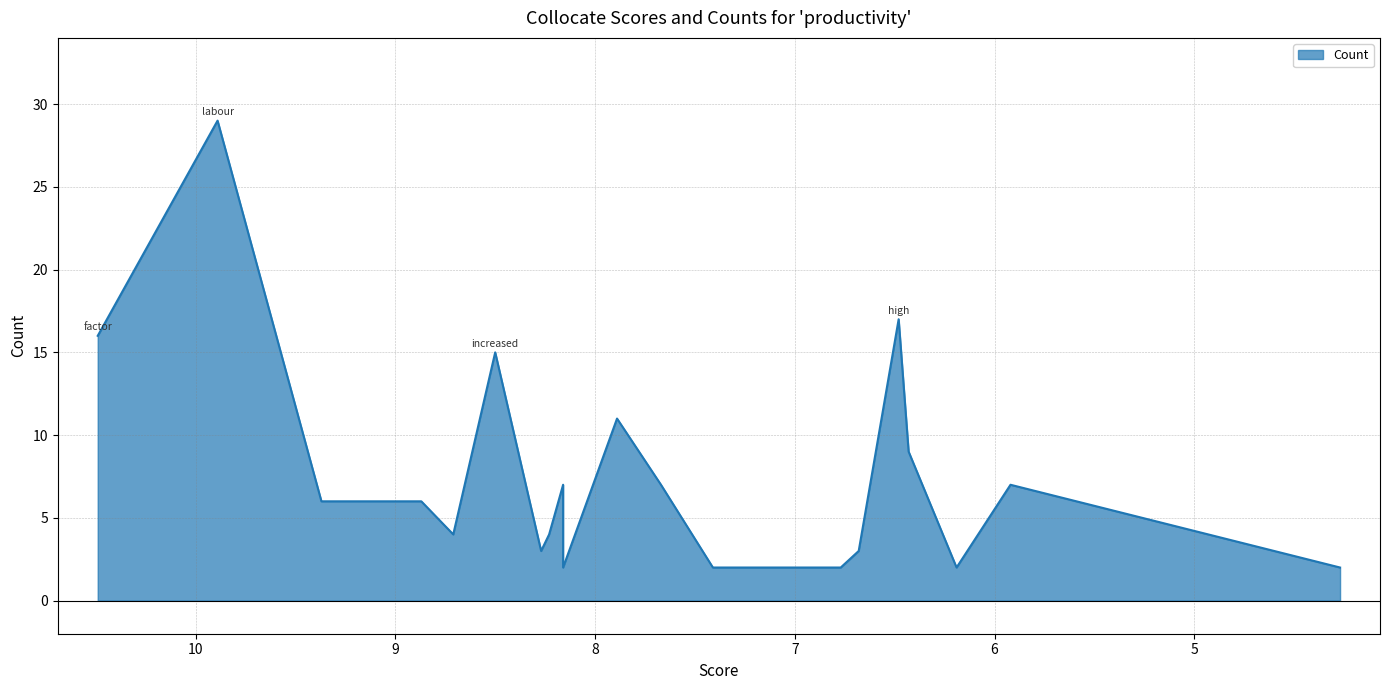

What is the label of the 16th point from the left?

overall